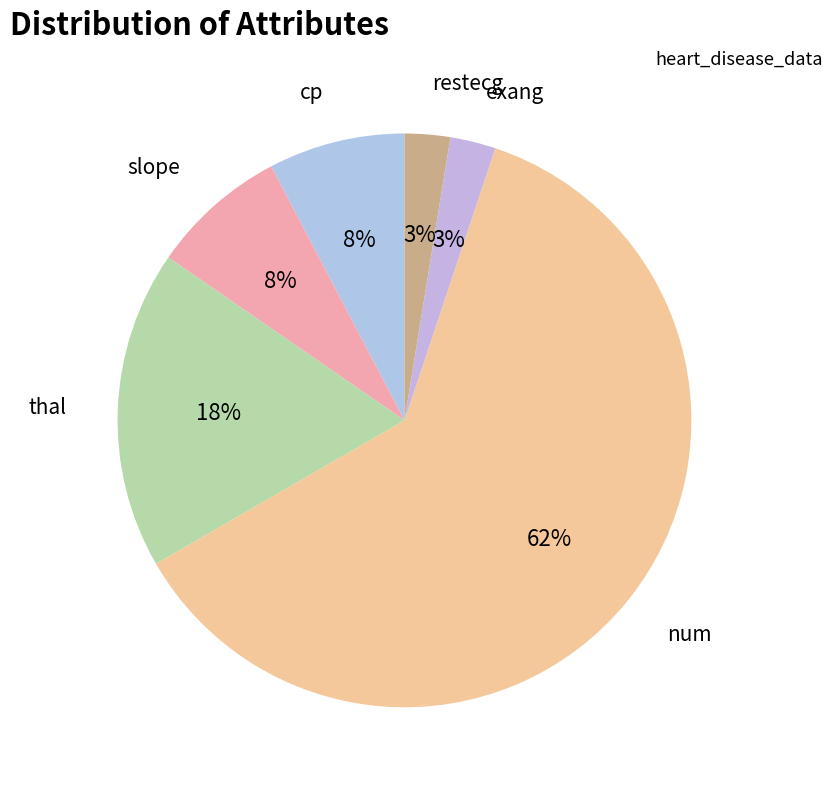

Is there a majority slice in this chart?

Yes